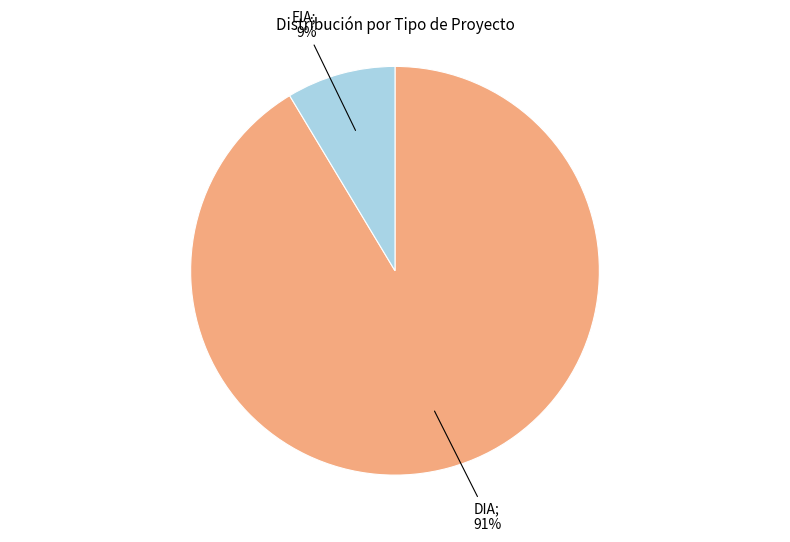

Is there any slice that represents more than half of the pie?

Yes